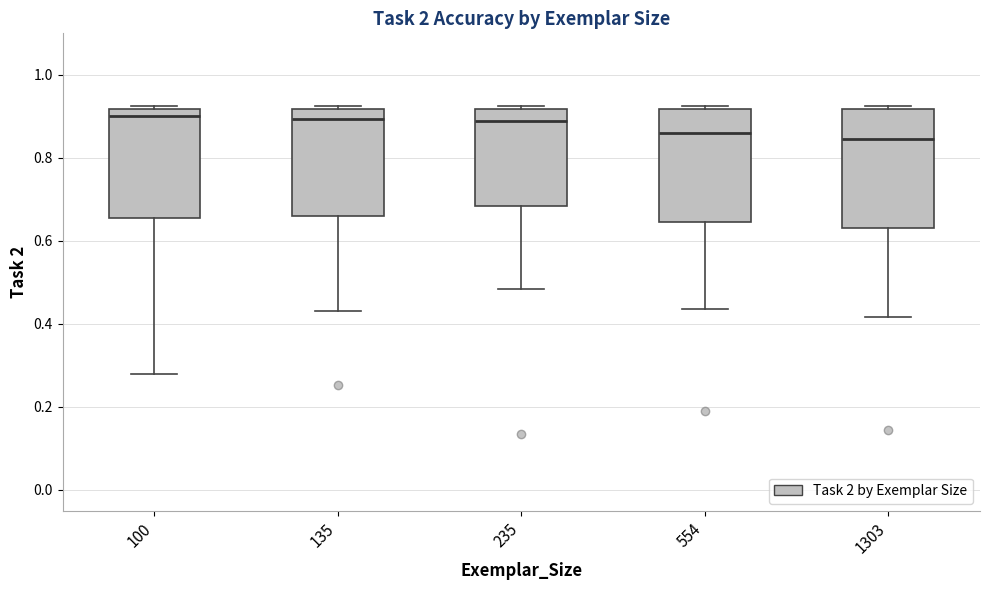

Where is the lower edge of the box at x = 554 on the y-axis? The values are not printed on the chart, so give them approximately, as read against the axis.

0.64